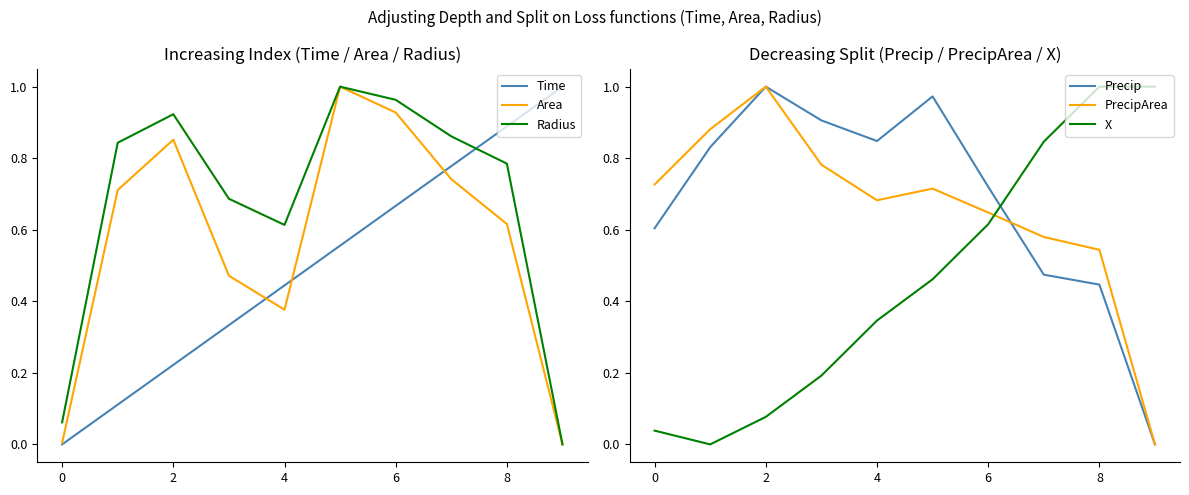

Count the number of data series in this chart.

6